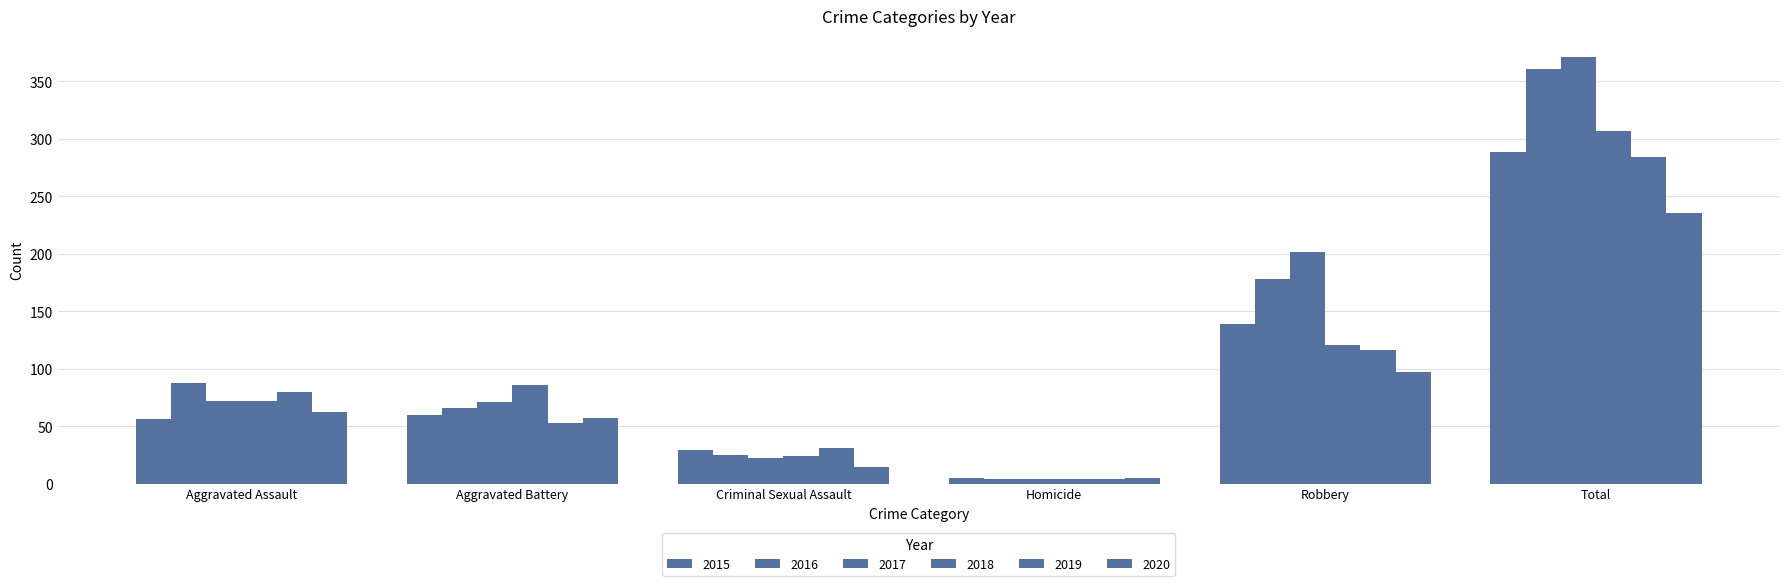

How many values in the 2018 series are below 86?

3